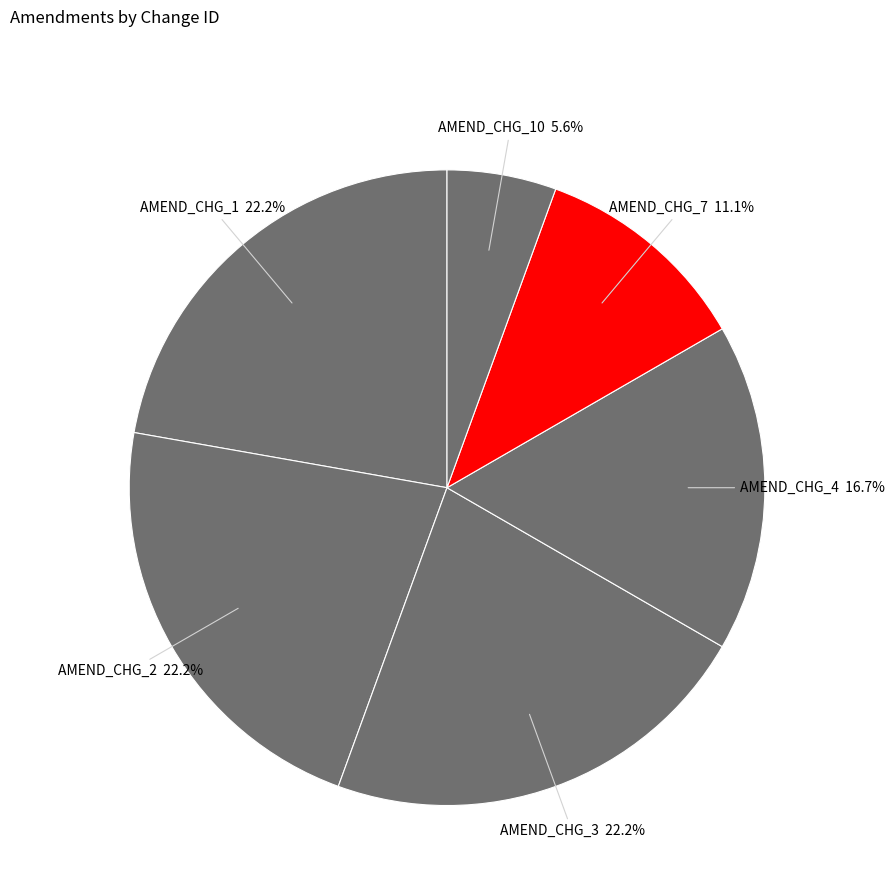

The AMEND_CHG_7 slice represents 2% of the pie. True or false?

False